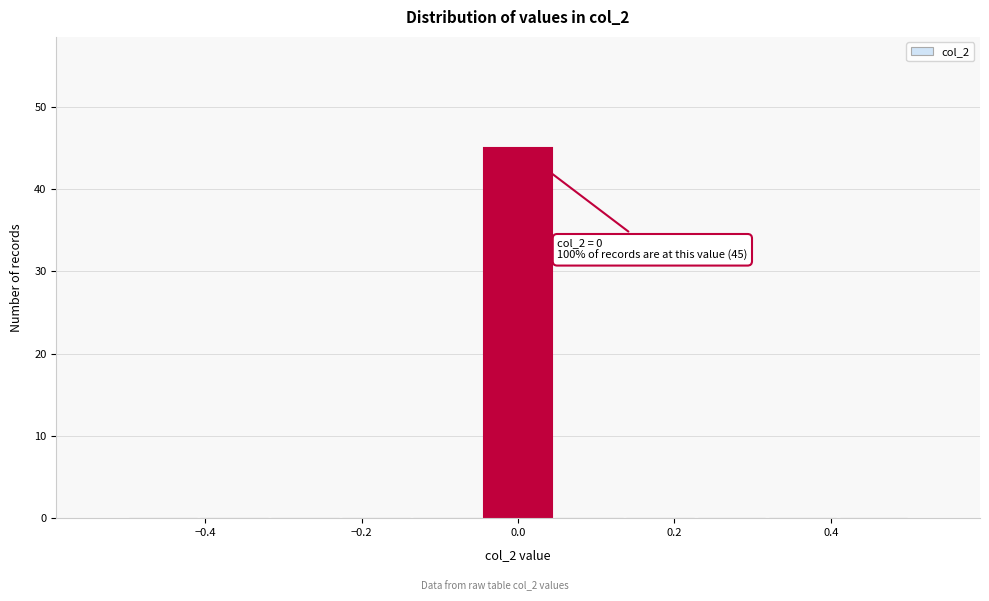

Which range on the x-axis has the tallest bar?

-0.04 to 0.04